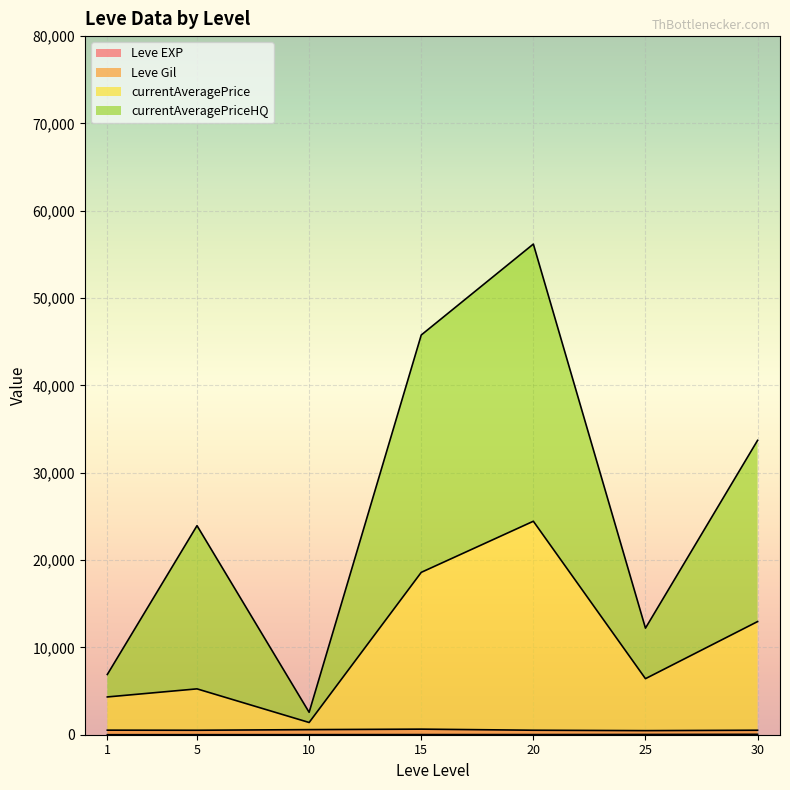

At which category is the sum across all series the highest?

20